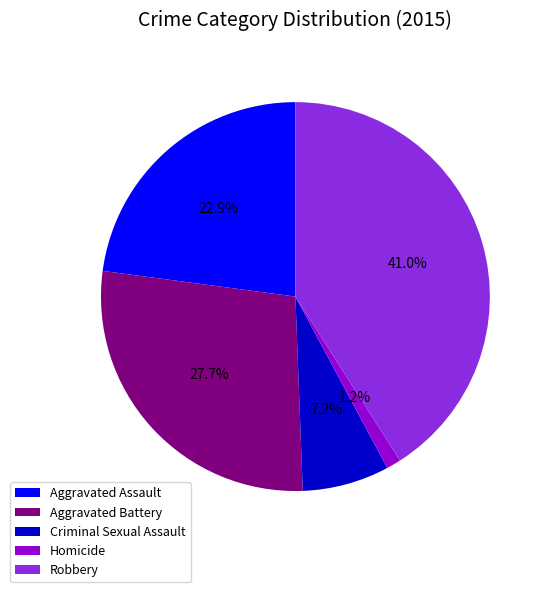

Approximately how many times larger is the value at Criminal Sexual Assault compared to Homicide?

6.0